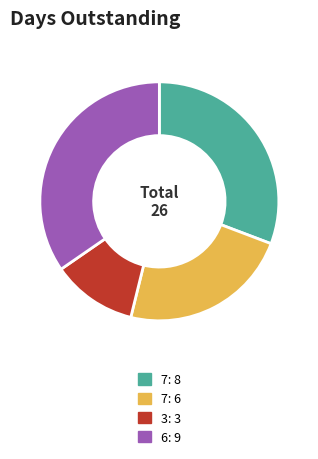

Is there any slice that represents more than half of the pie?

No